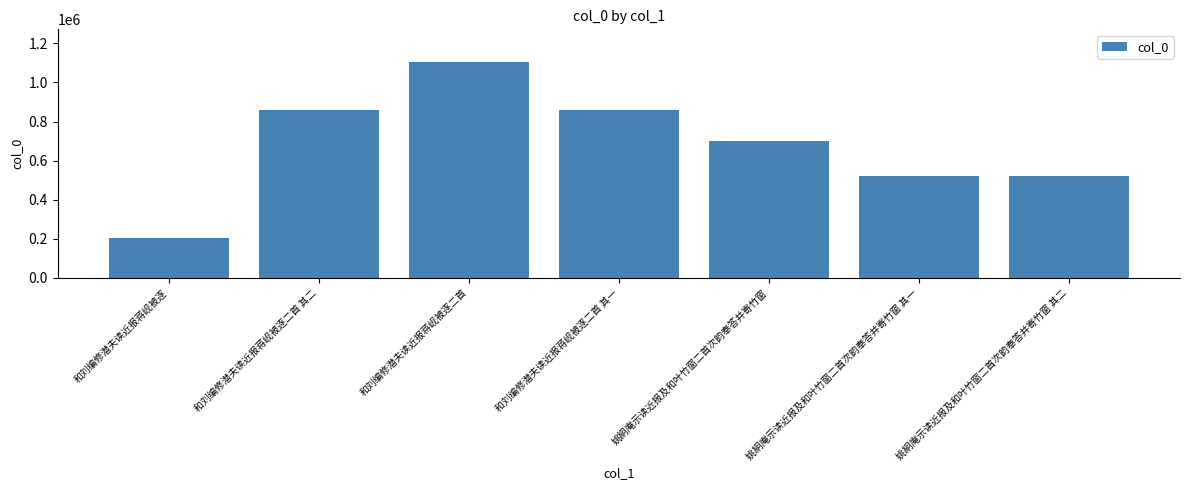

Which category has the lowest value across all series?

和刘编修潜夫读近报蒋岘被逐